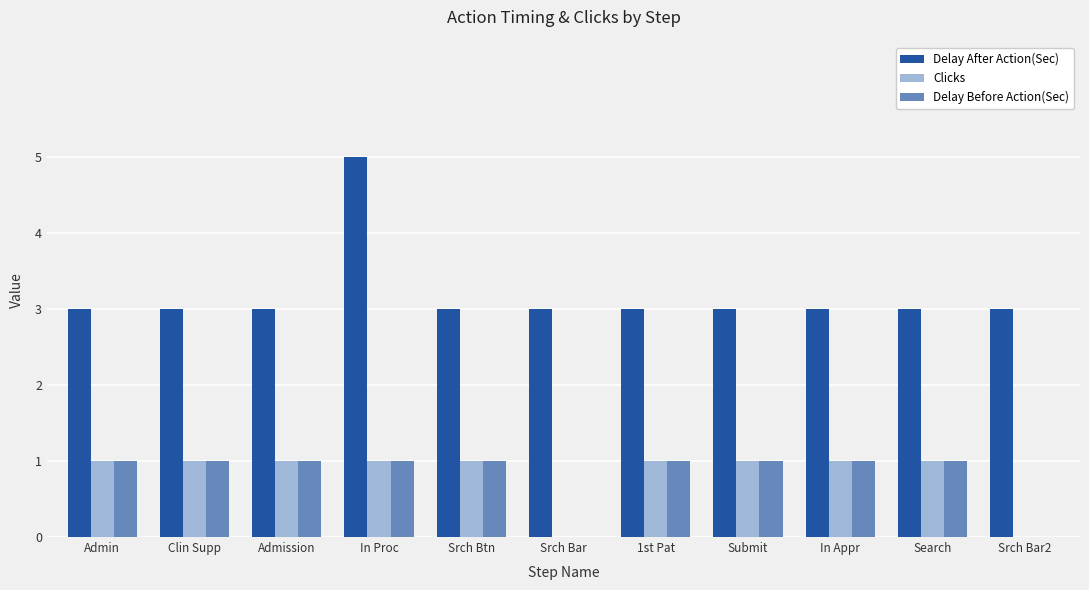

Reading right to left, transcribe all the data shown in this chart.

Delay After Action(Sec): Srch Bar2=3	Search=3	In Appr=3	Submit=3	1st Pat=3	Srch Bar=3	Srch Btn=3	In Proc=5	Admission=3	Clin Supp=3	Admin=3
Clicks: Srch Bar2=0	Search=1	In Appr=1	Submit=1	1st Pat=1	Srch Bar=0	Srch Btn=1	In Proc=1	Admission=1	Clin Supp=1	Admin=1
Delay Before Action(Sec): Srch Bar2=0	Search=1	In Appr=1	Submit=1	1st Pat=1	Srch Bar=0	Srch Btn=1	In Proc=1	Admission=1	Clin Supp=1	Admin=1